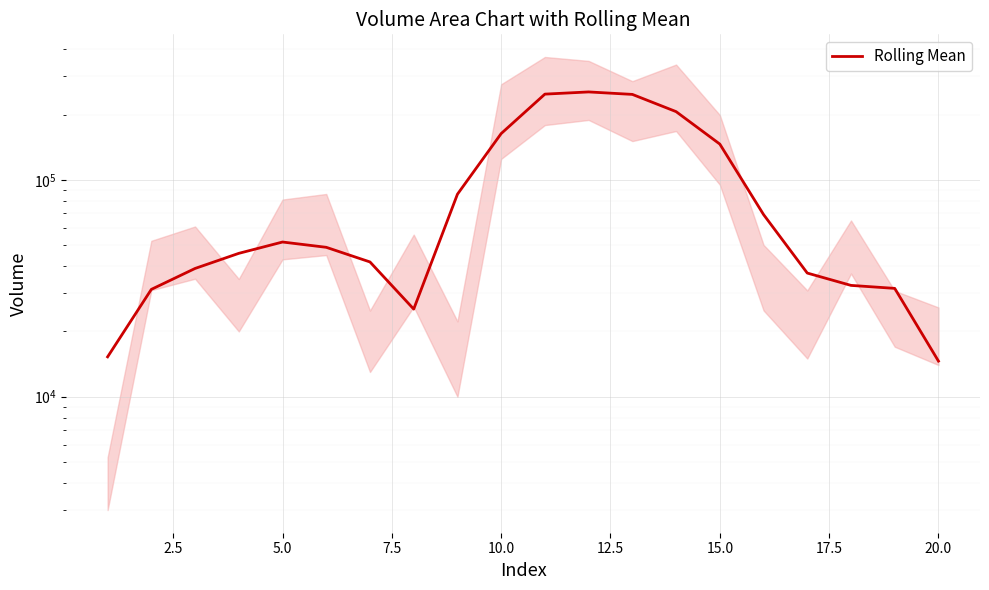

What is the sum of all values?

1837386.7